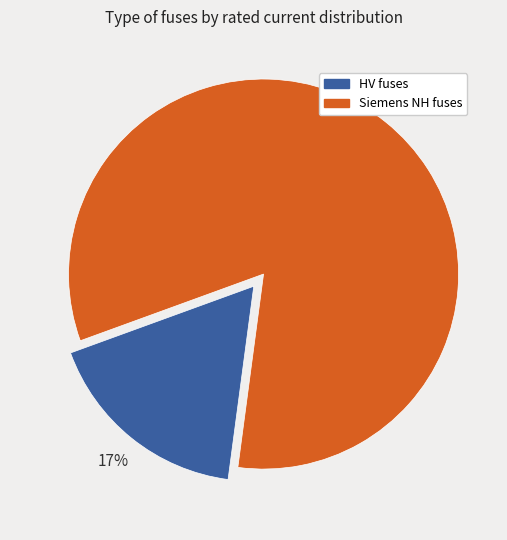

To the nearest percent, what is the combined percentage of Siemens NH fuses and HV fuses?

100%